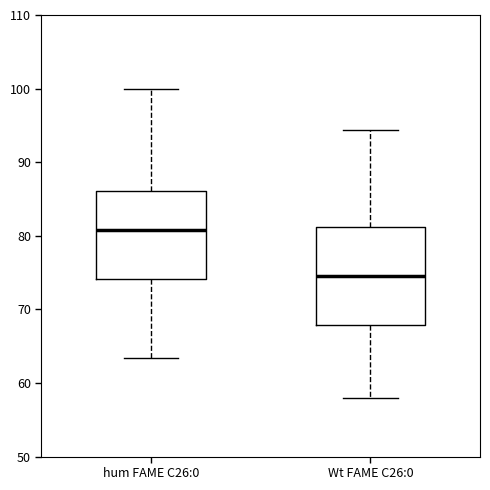

Reading left to right, read every box against the y-axis: the position of its median line, the range the box covers, and the ends of its whiskers. The values are not printed on the chart, so give them approximately, as read against the axis.

hum FAME C26:0: median 81, box 74 to 86, whiskers 63 to 100
Wt FAME C26:0: median 75, box 68 to 81, whiskers 58 to 94